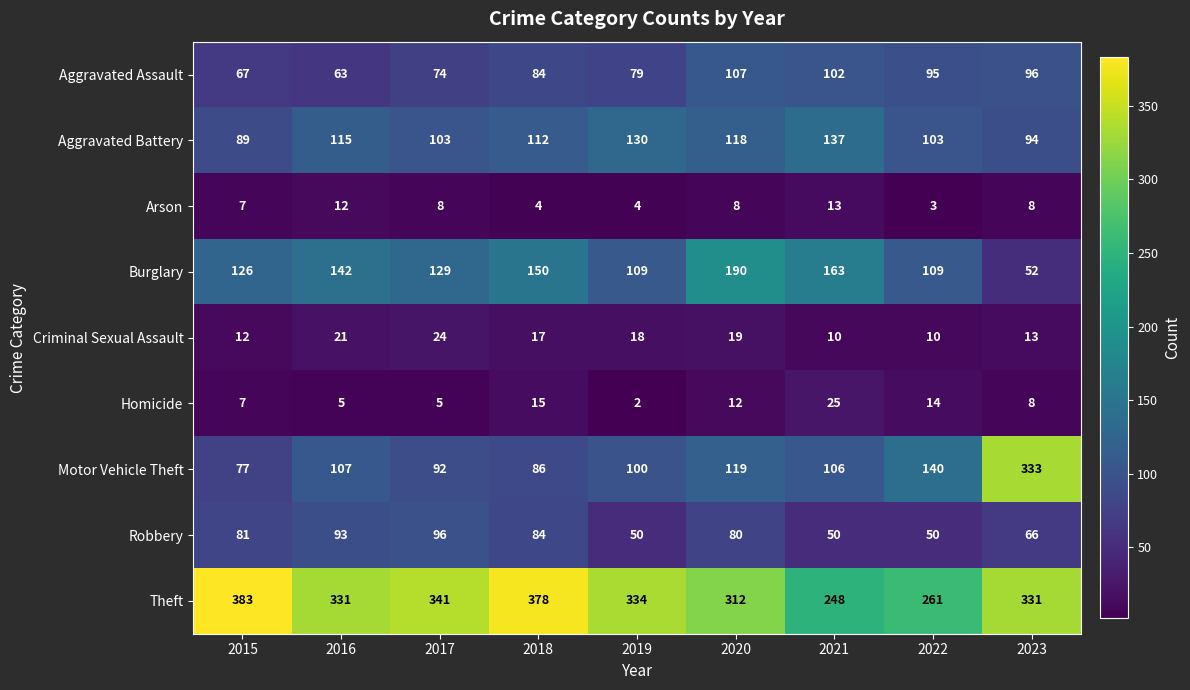

At which category does the chart reach its minimum across all series?

2019